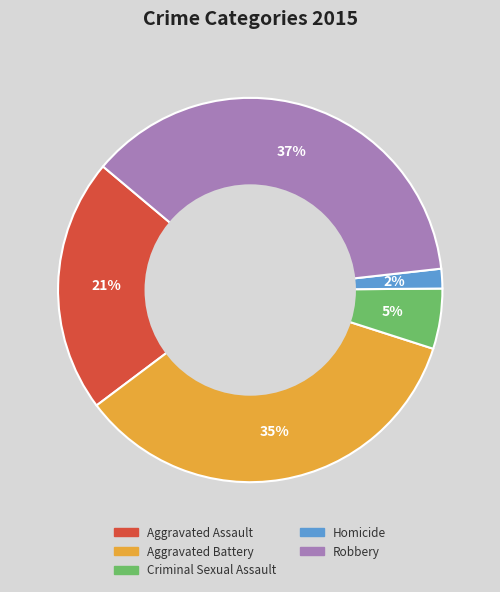

Which category has the smallest portion of the pie?

Homicide